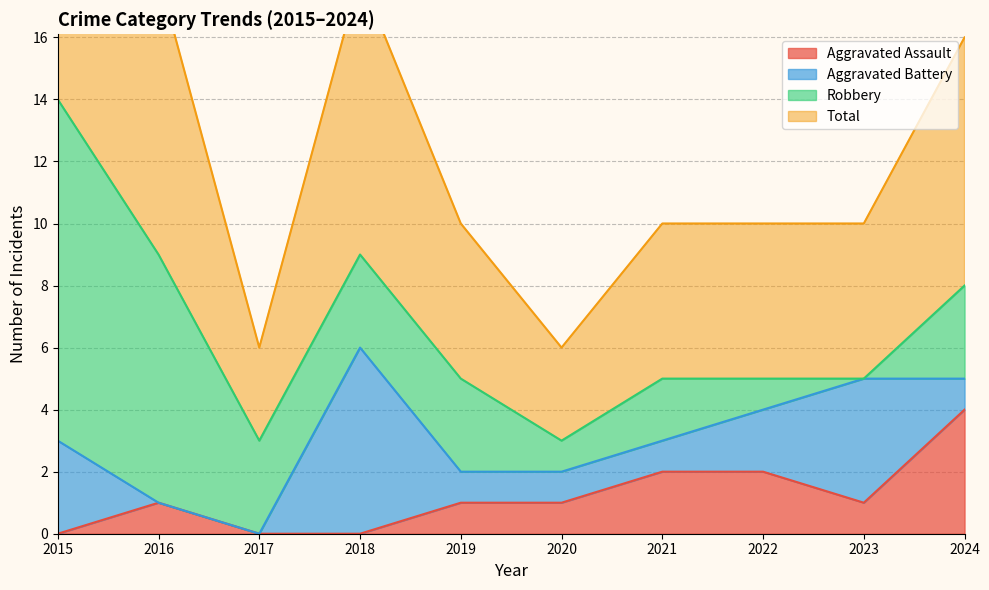

Is the value of Total at 2016 greater than the value of Aggravated Assault at 2016?

Yes